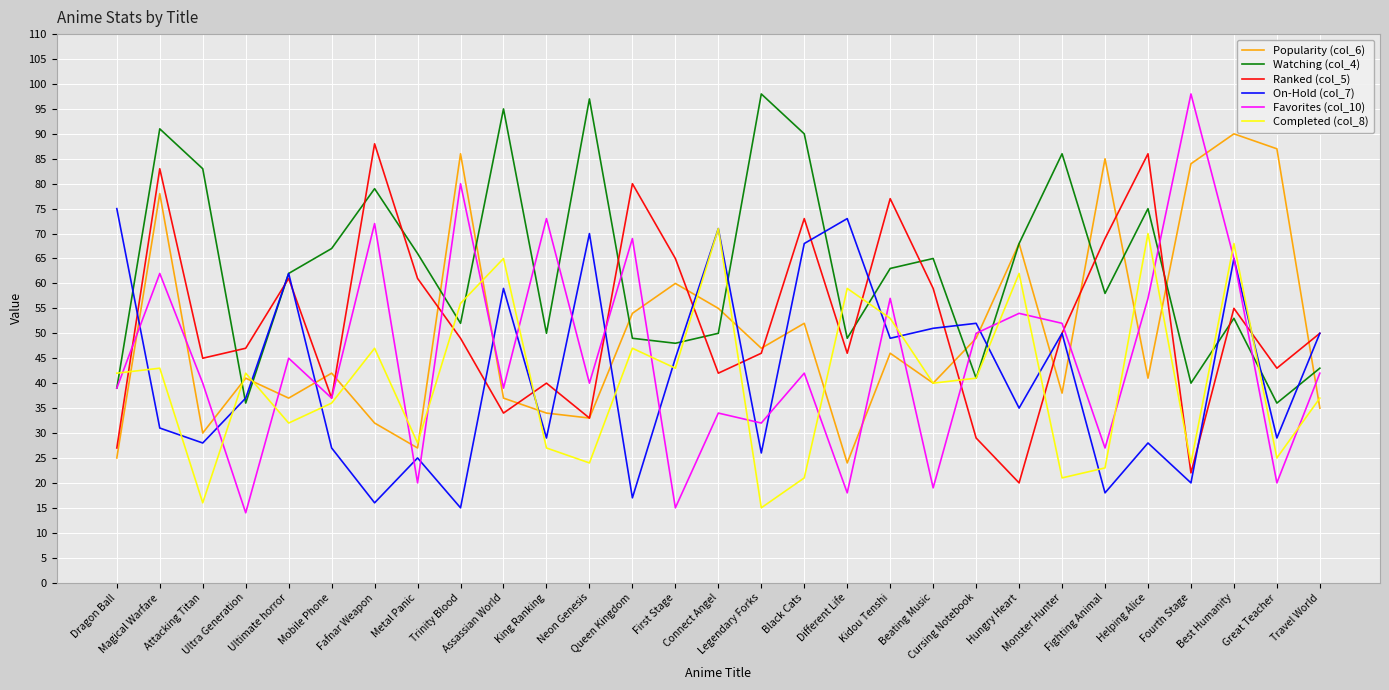

Reading left to right, list all the values displayed in this chart.

Popularity (col_6): 25	78	30	41	37	42	32	27	86	37	34	33	54	60	55	47	52	24	46	40	49	68	38	85	41	84	90	87	35
Watching (col_4): 39	91	83	36	62	67	79	66	52	95	50	97	49	48	50	98	90	49	63	65	41	68	86	58	75	40	53	36	43
Ranked (col_5): 27	83	45	47	61	37	88	61	49	34	40	33	80	65	42	46	73	46	77	59	29	20	50	69	86	22	55	43	50
On-Hold (col_7): 75	31	28	37	62	27	16	25	15	59	29	70	17	45	71	26	68	73	49	51	52	35	50	18	28	20	65	29	50
Favorites (col_10): 39	62	40	14	45	37	72	20	80	39	73	40	69	15	34	32	42	18	57	19	50	54	52	27	57	98	65	20	42
Completed (col_8): 42	43	16	42	32	36	47	28	56	65	27	24	47	43	71	15	21	59	53	40	41	62	21	23	70	24	68	25	37